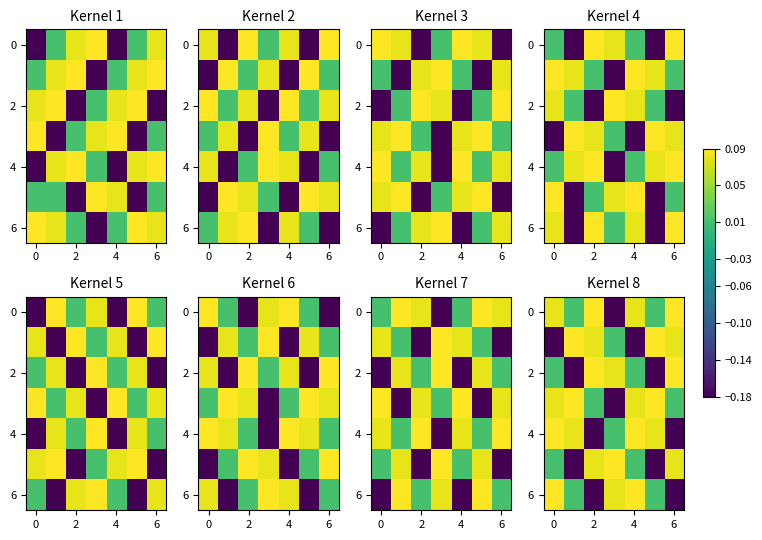

What is the difference between the maximum and minimum values in the row_0 series?

0.3